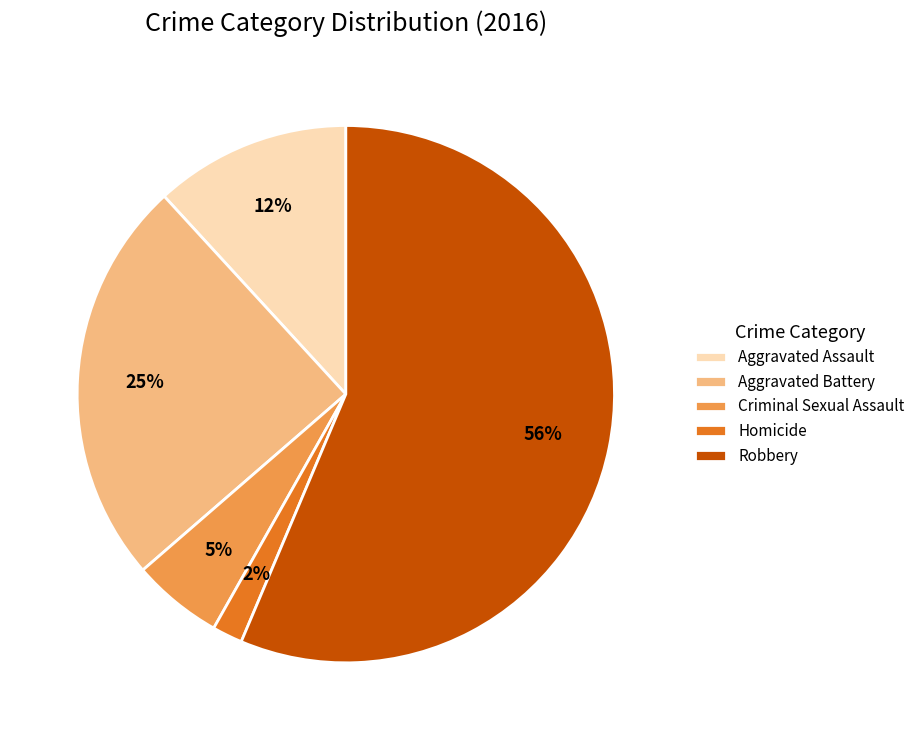

How many segments does this pie chart have?

5